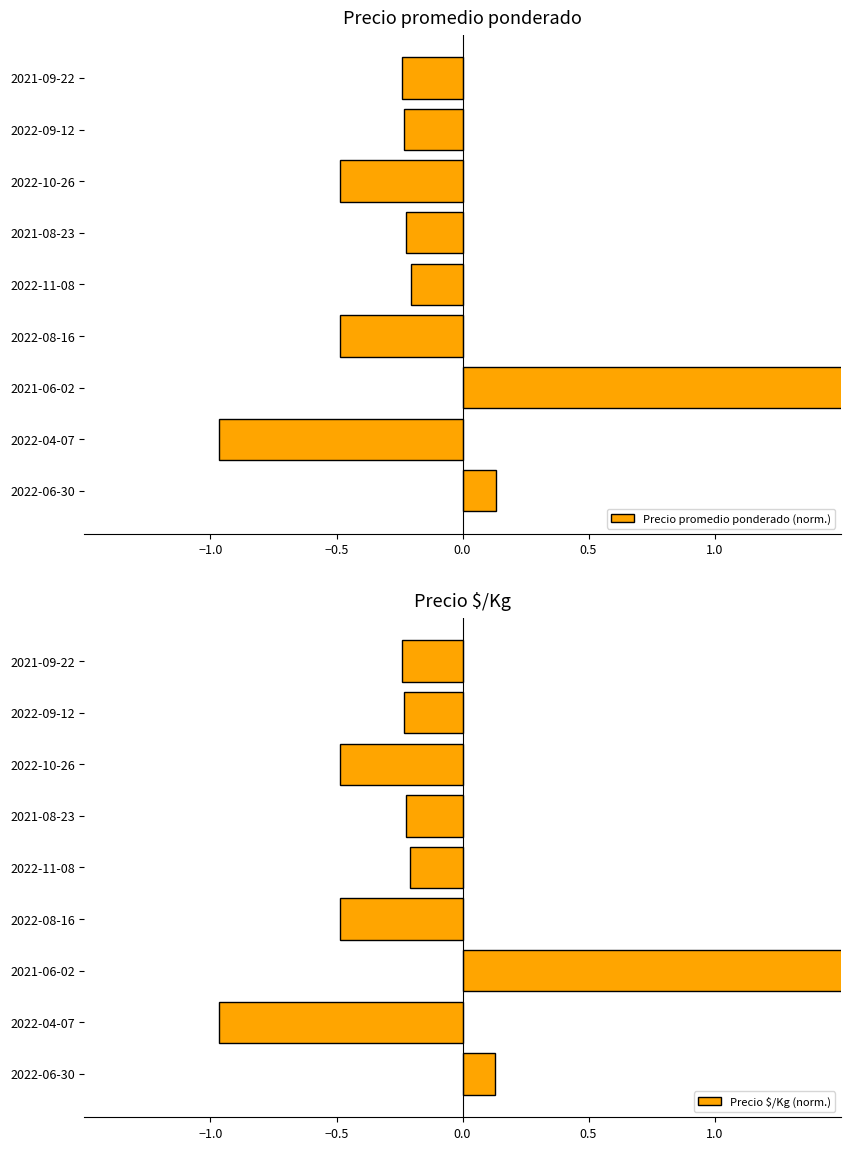

How many values in the Precio promedio ponderado (norm.) series exceed 0?

2